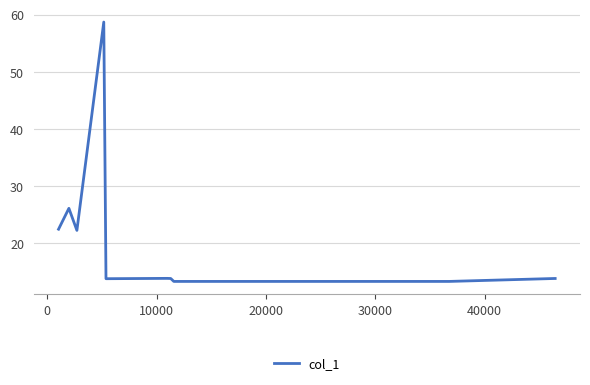

What is the smallest value displayed?

13.3